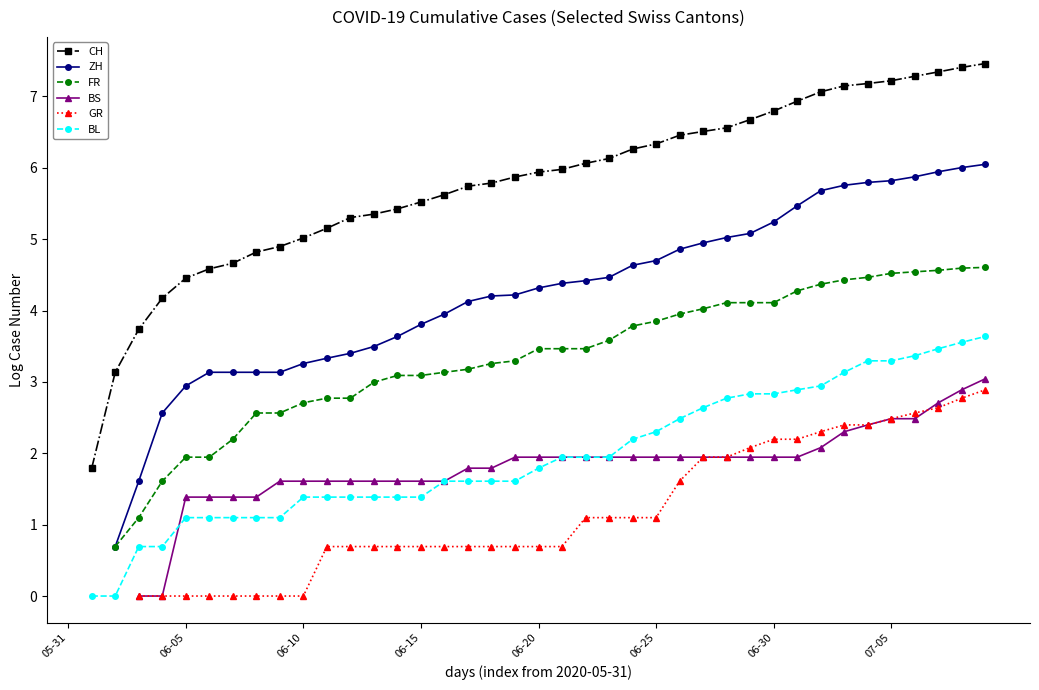

What are all the series names shown in the legend?

CH, ZH, FR, BS, GR, BL